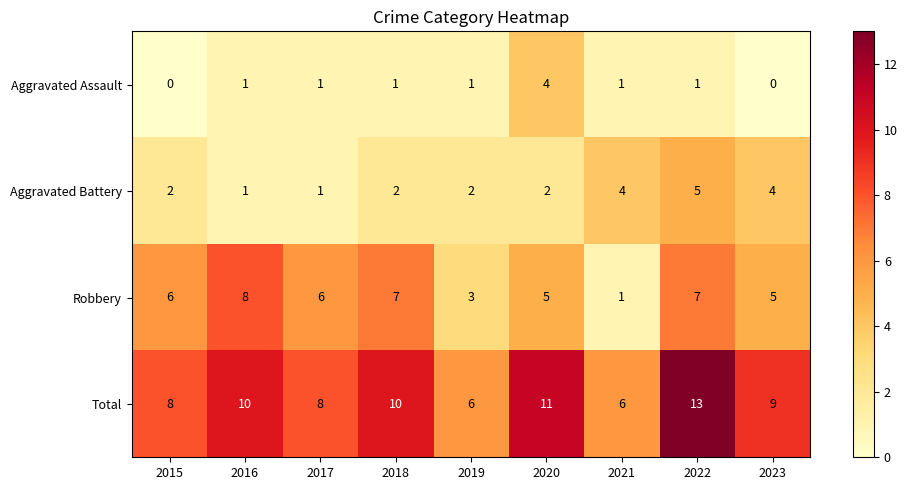

The Aggravated Assault series shows 1 at 2017. True or false?

True